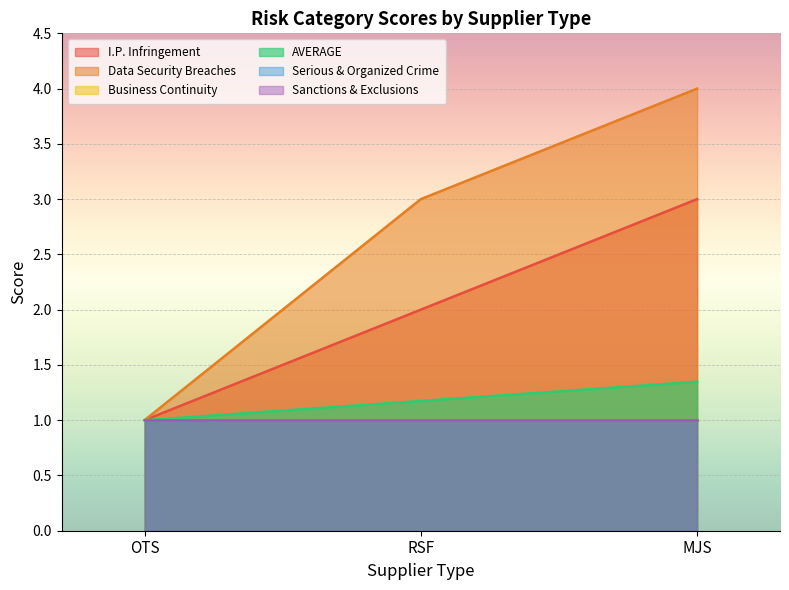

What is the smallest value displayed?

1.0